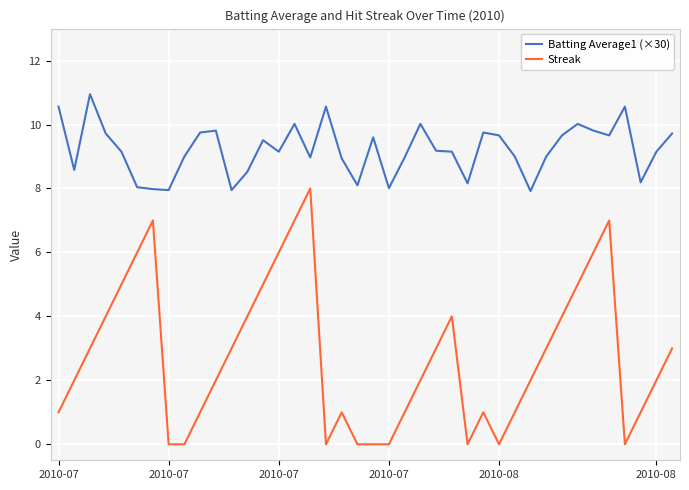

True or false: Streak has more than 0 interior local peaks.

True